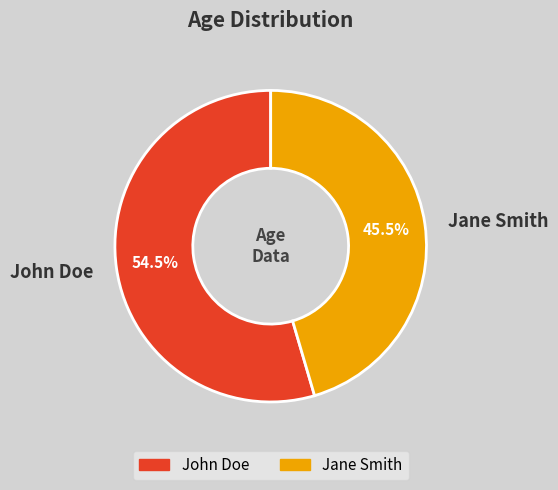

How many slices are in this pie chart?

2